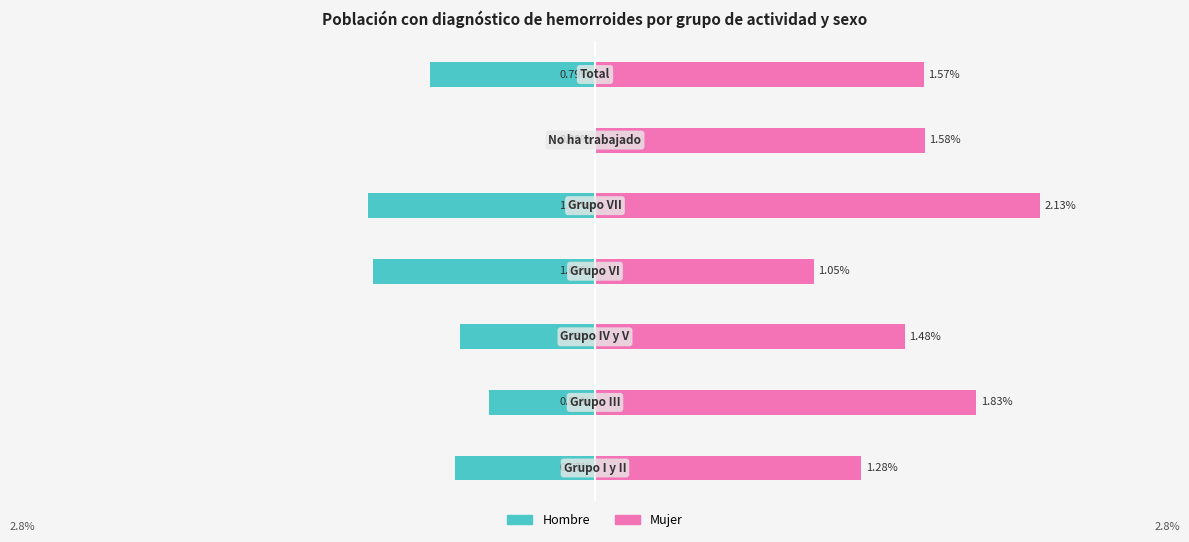

What is the difference between the maximum and minimum values in the Mujer series?

1.1